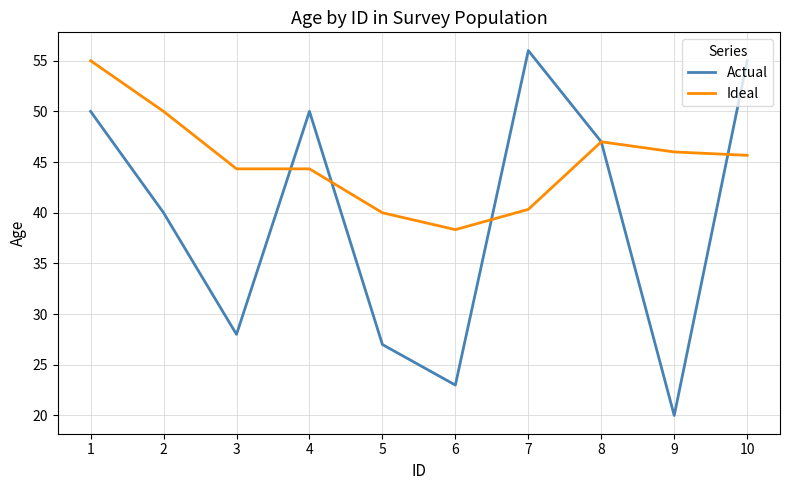

At 6, list the series in order from largest to smallest.

Ideal, Actual